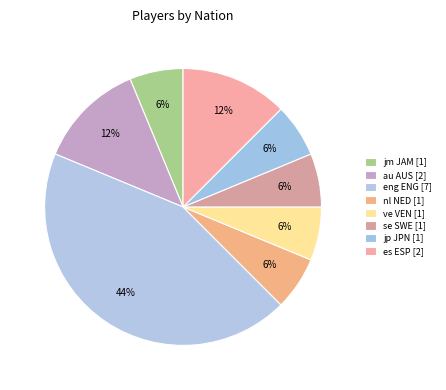

Count the number of slices in the pie.

8